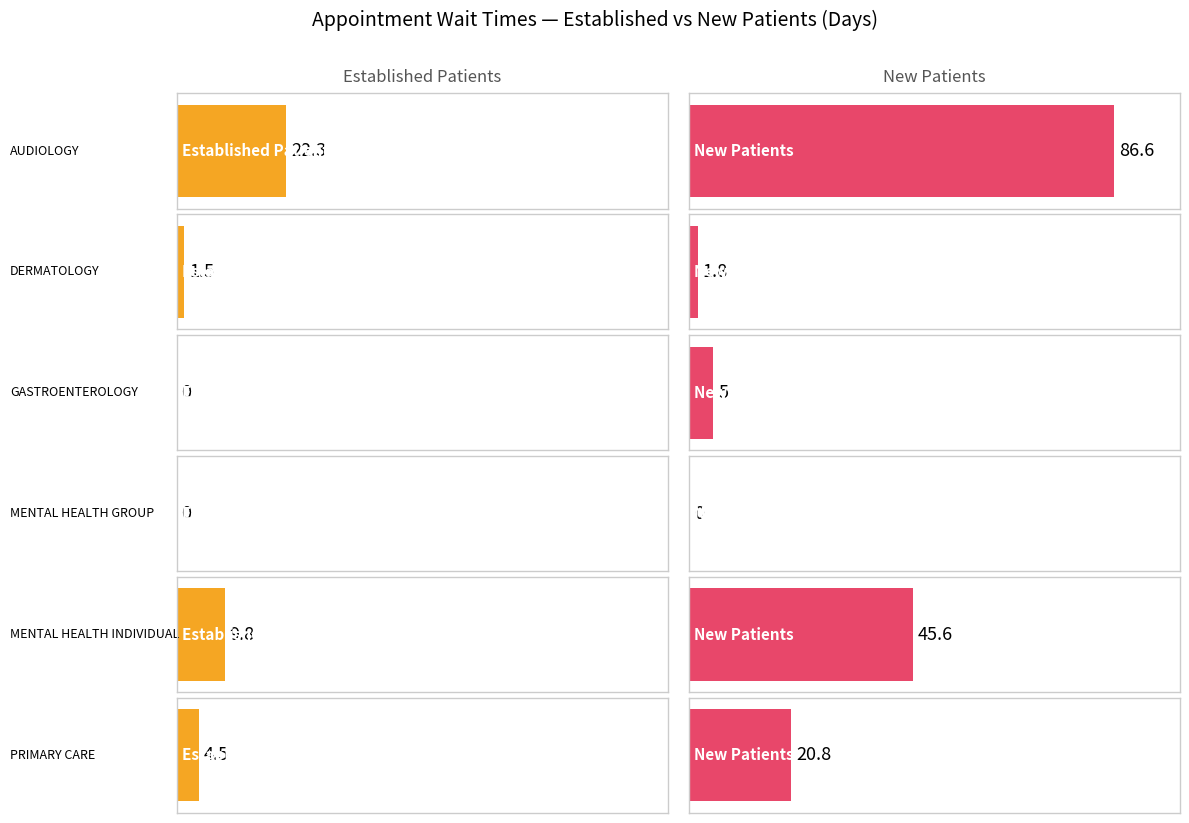

Is it true that NewPatients equals 65.9 at MENTAL HEALTH INDIVIDUAL?

False